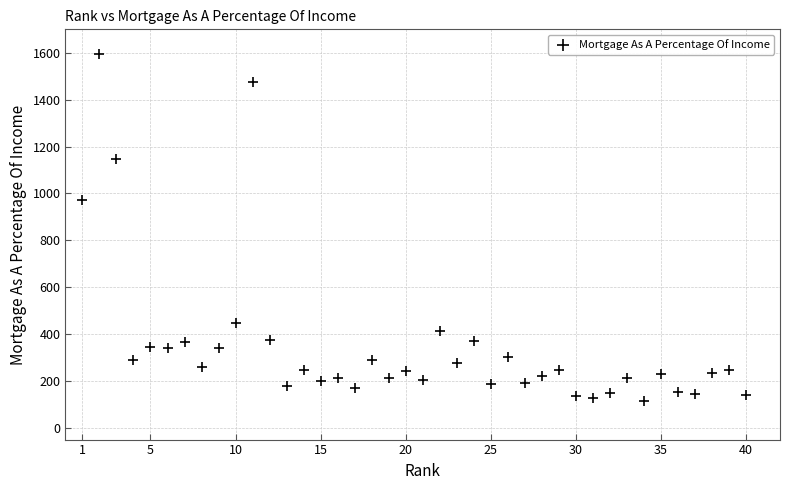

What is the range of X values (max minus min)?

39.0